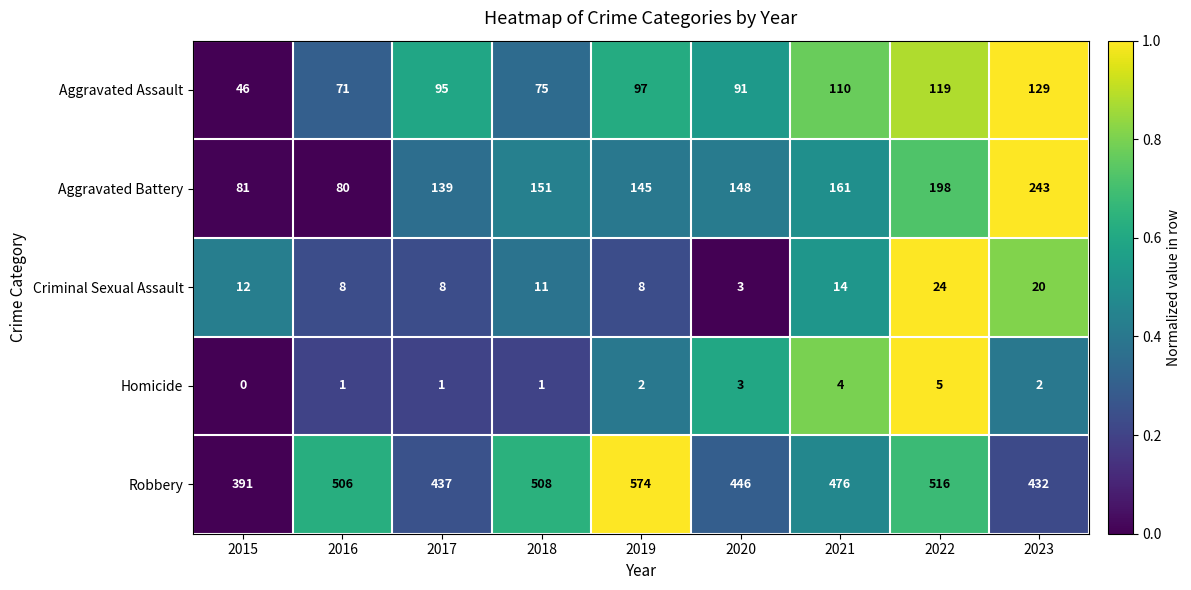

How many series are shown in this chart?

5